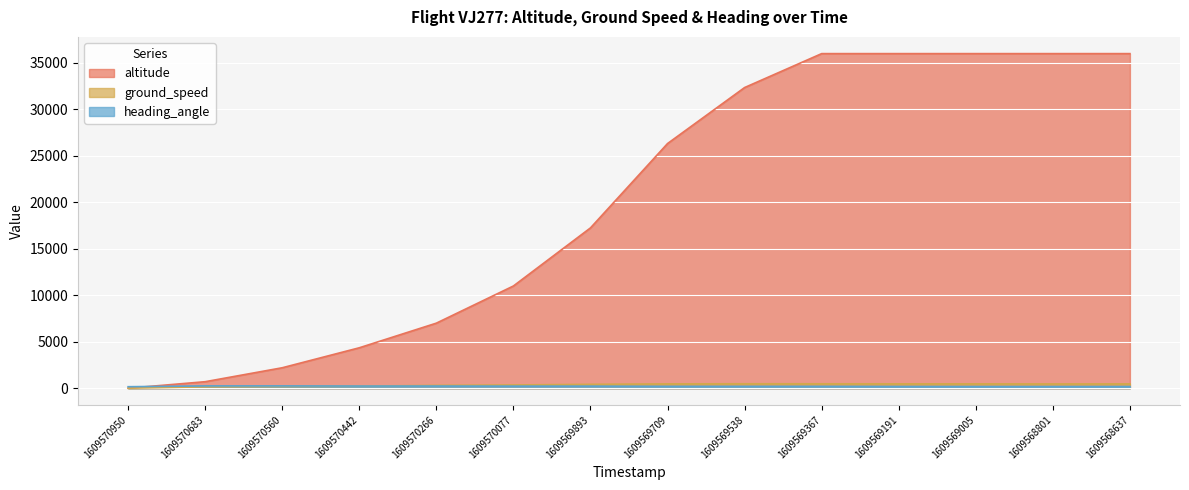

What is the lowest value of the ground_speed series?

1